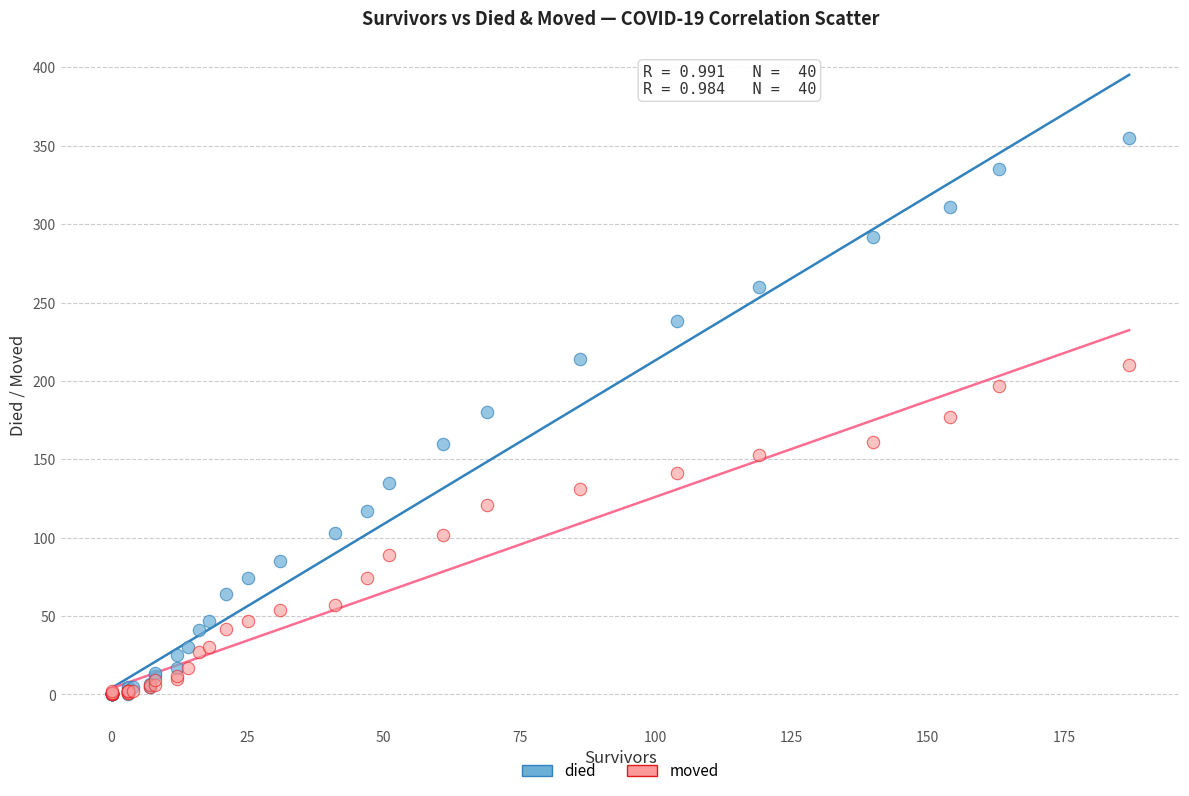

What are all the series names shown in the legend?

died, moved